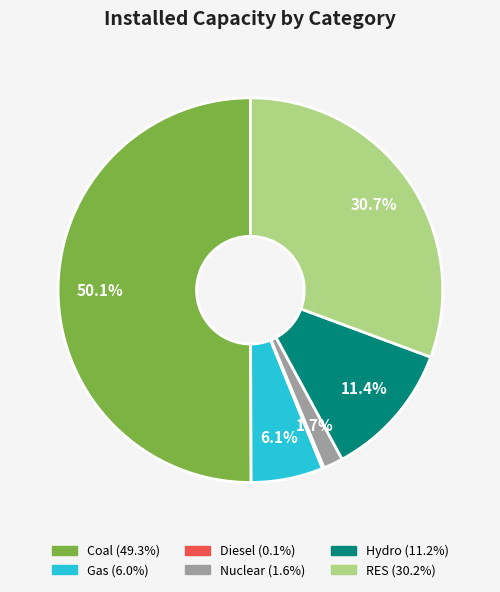

Between Gas and Coal, which is larger?

Coal